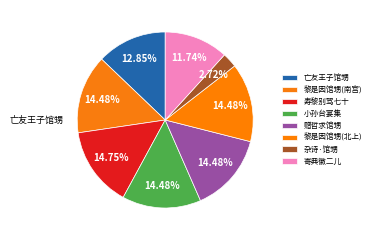

How many segments does this pie chart have?

8